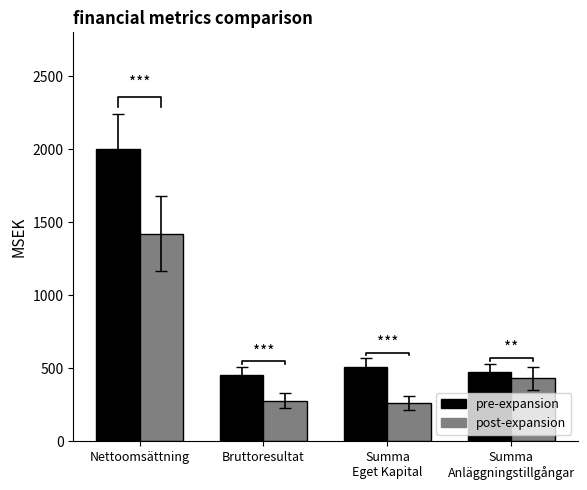

What is the highest value of the pre-expansion series?

2001.3